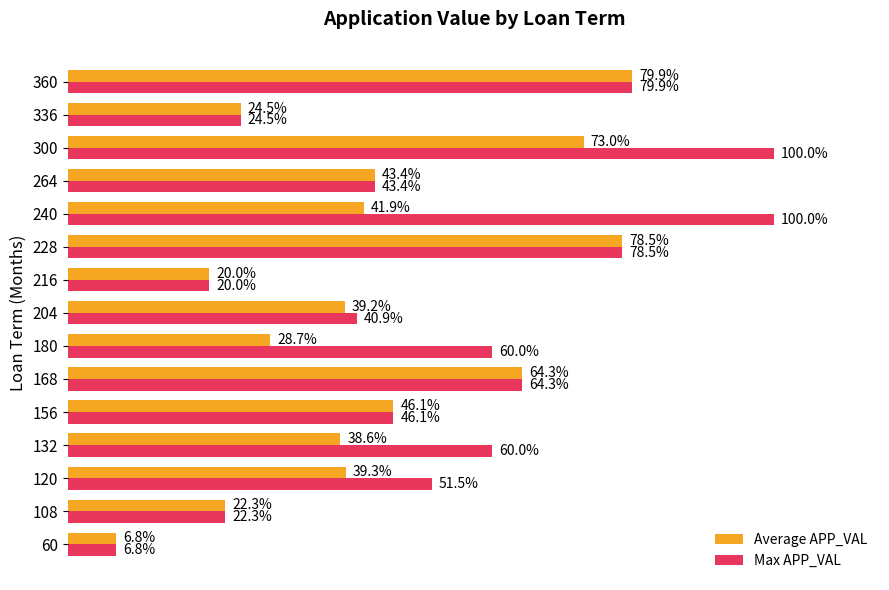

Which series changed the most between 120 and 156?

Average APP_VAL